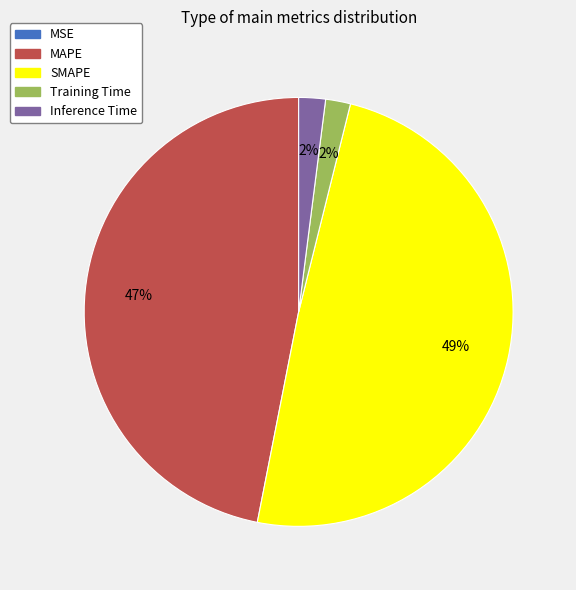

Is there a majority slice in this chart?

No